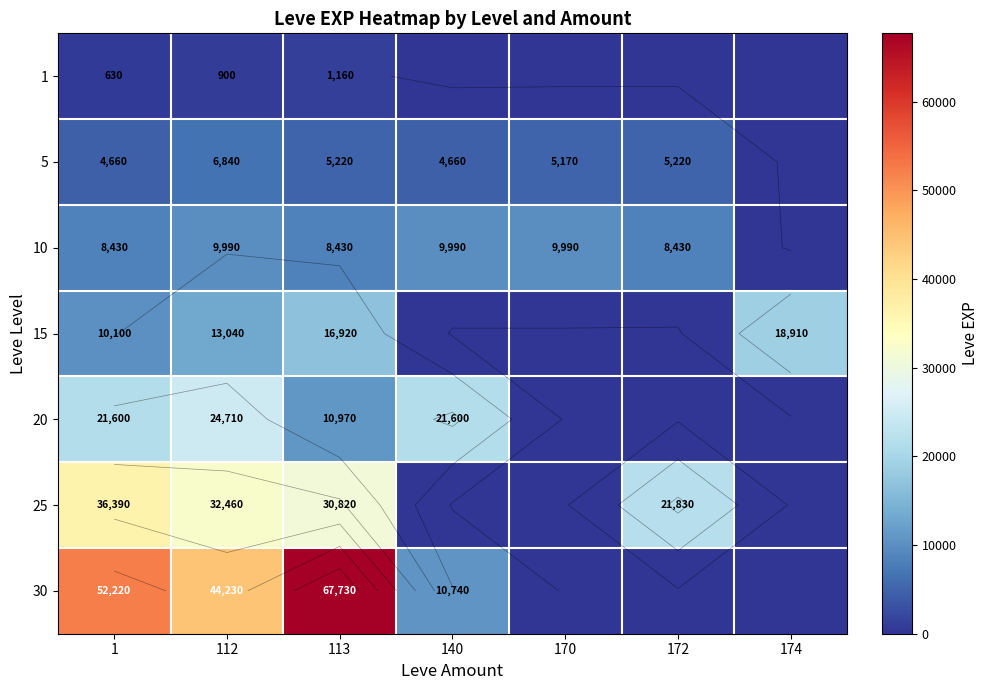

At how many categories does at least one series exceed 58485?

1